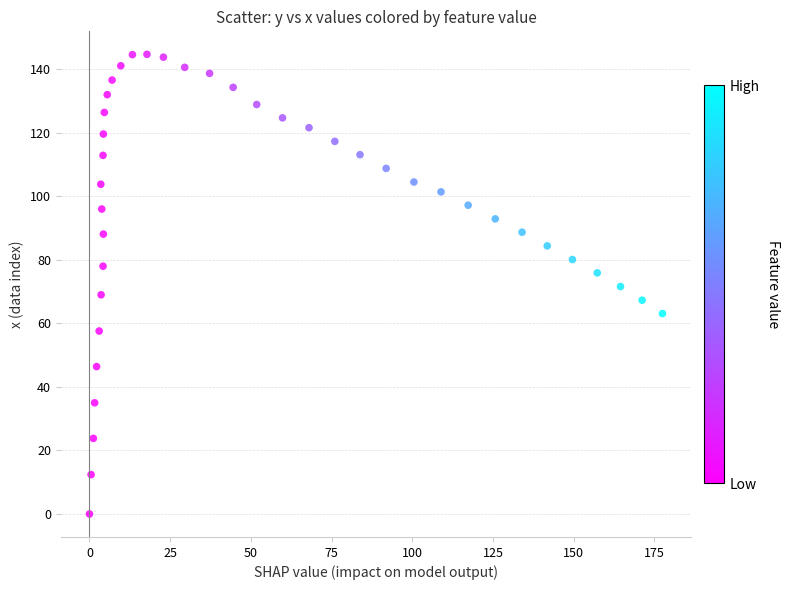

What is the range of X values (max minus min)?

177.5